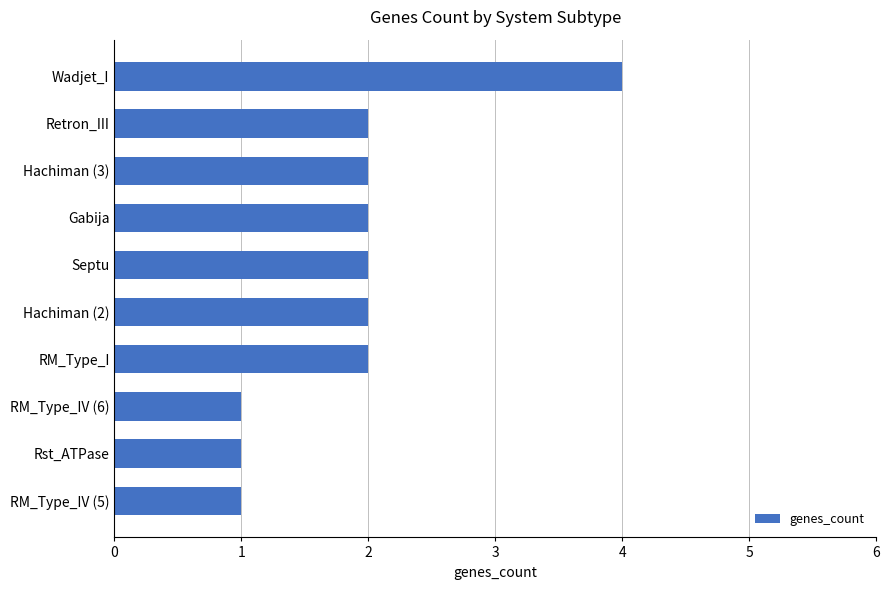

Approximately how many times larger is the value at Wadjet_I compared to Septu?

2.0